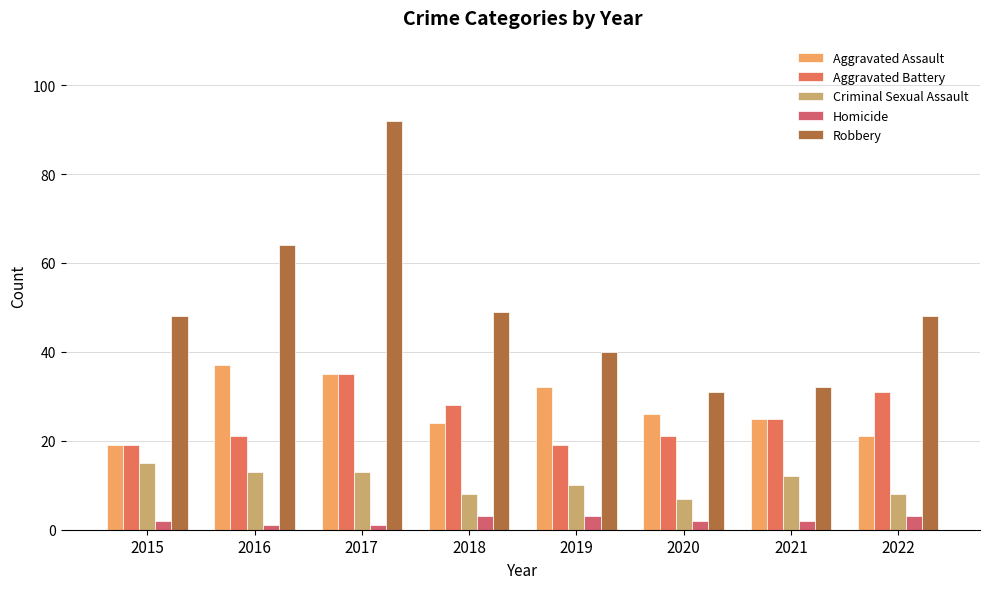

Which category has the highest value across all series?

2017